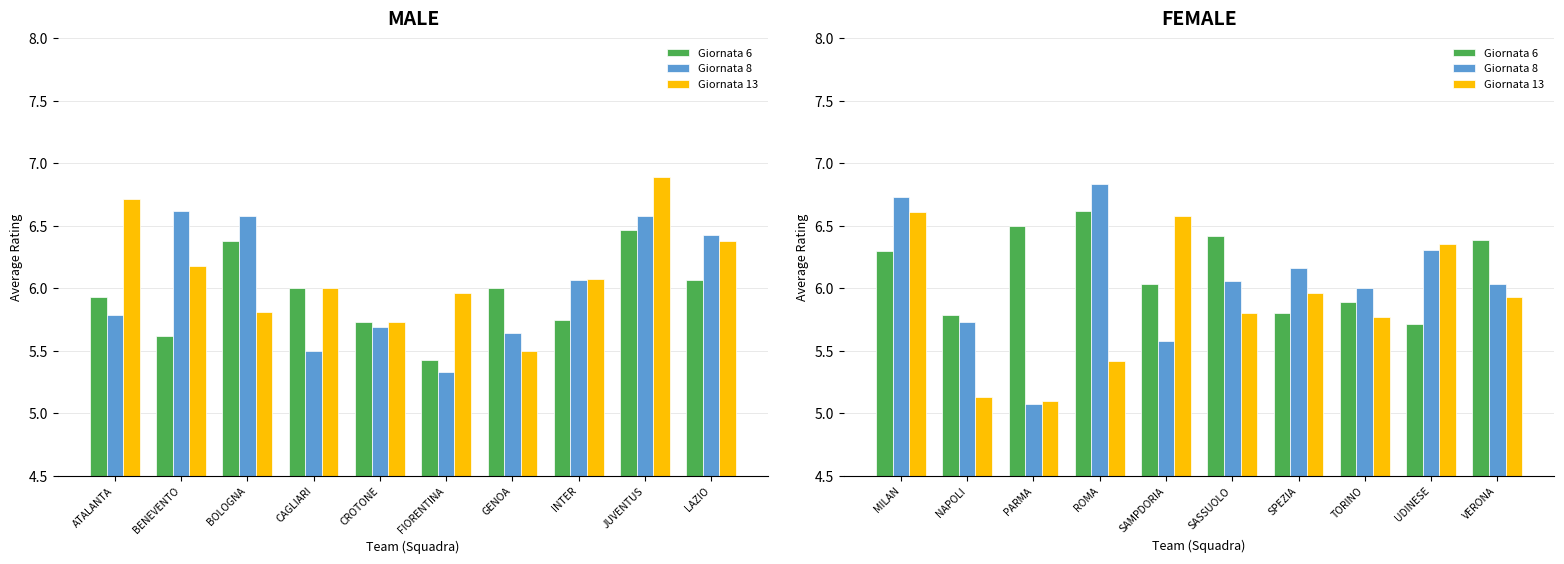

What are all the series names shown in the legend?

Giornata 6, Giornata 8, Giornata 13